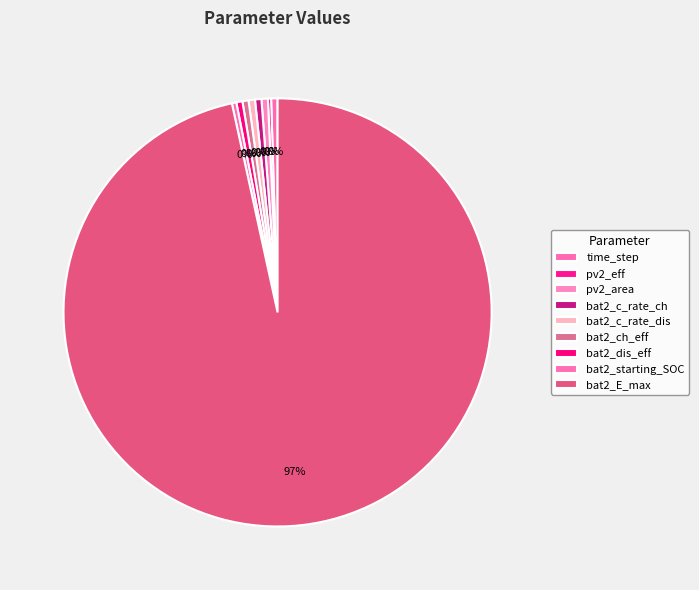

Is there any slice that represents more than half of the pie?

Yes